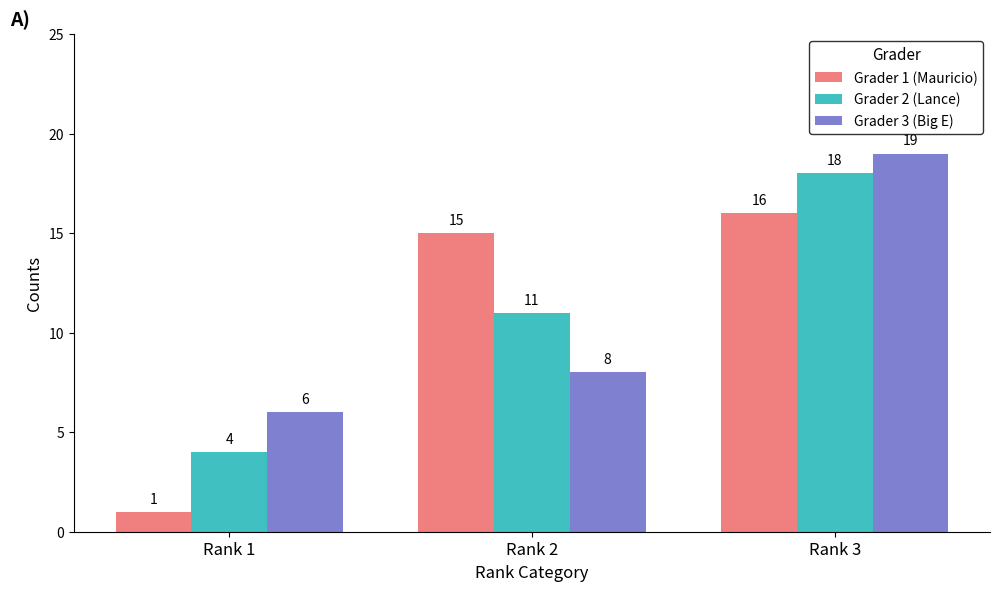

True or false: Grader 2 (Lance) has a value of 3 at Rank 2.

False